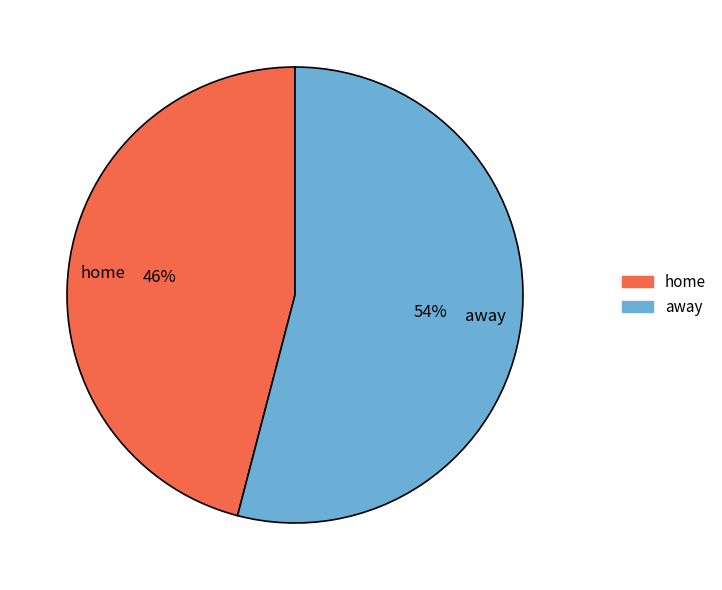

Does away account for over 50% of the chart?

Yes